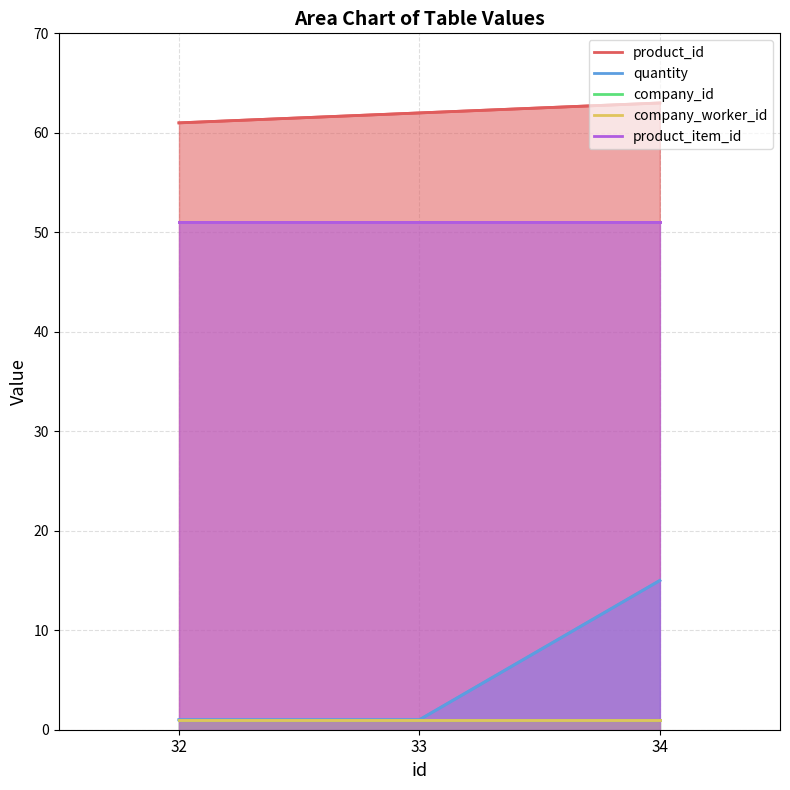

True or false: product_id has a value of 80 at 32.

False